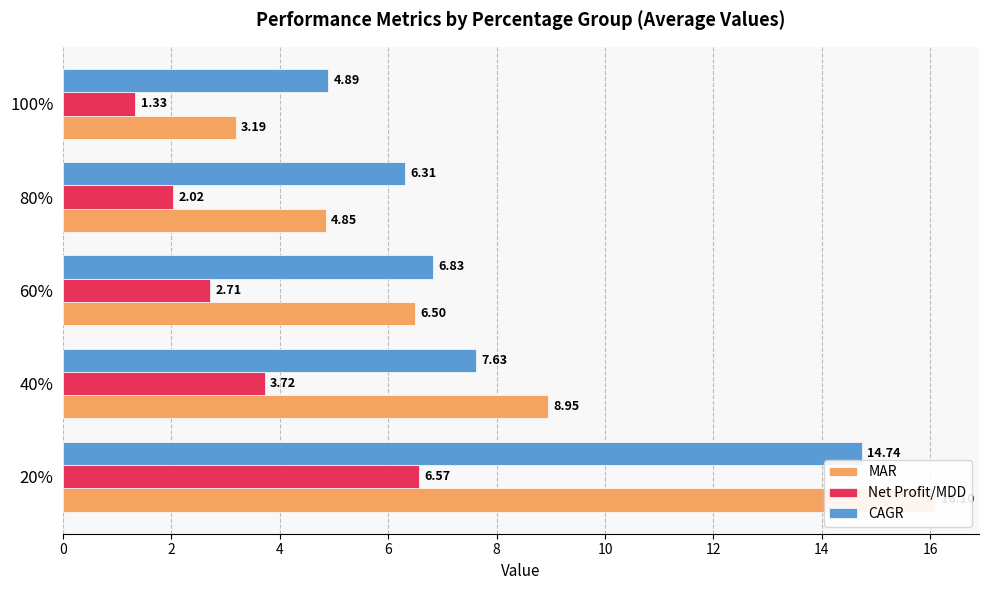

Reading left to right, transcribe all the data shown in this chart.

MAR: 16.1	8.9	6.5	4.8	3.2
Net Profit/MDD: 6.6	3.7	2.7	2.0	1.3
CAGR: 14.7	7.6	6.8	6.3	4.9